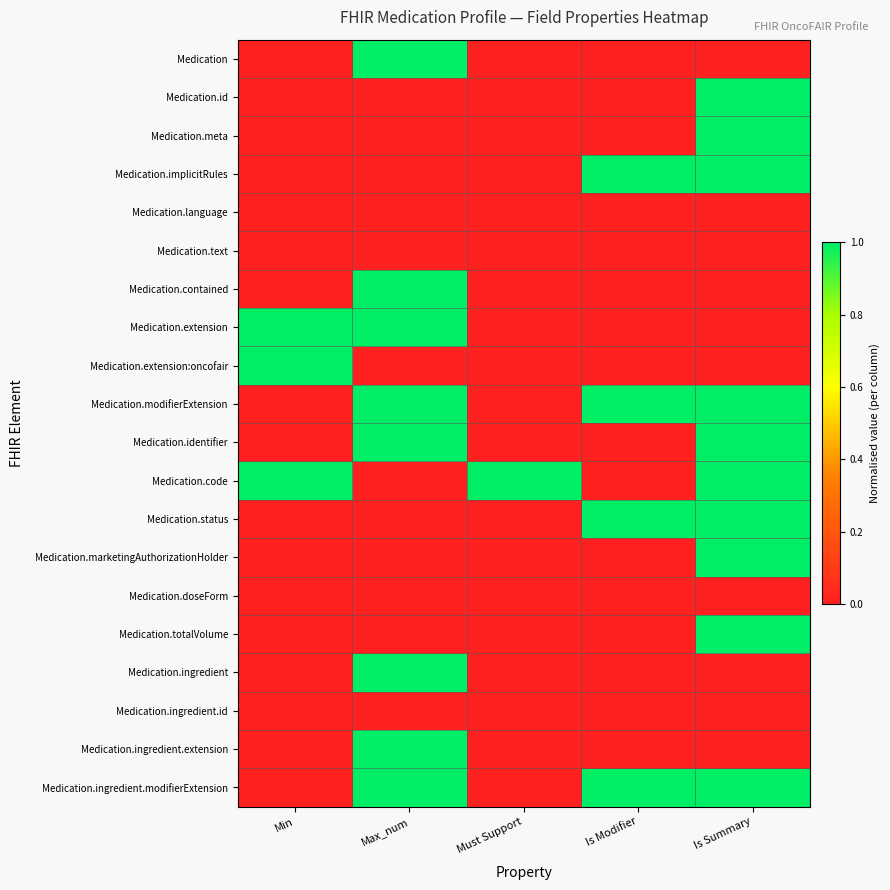

Reading right to left, extract all data points from this chart.

Medication: Is Summary=0	Is Modifier=0	Must Support=0	Max_num=1	Min=0
Medication.id: Is Summary=1	Is Modifier=0	Must Support=0	Max_num=0	Min=0
Medication.meta: Is Summary=1	Is Modifier=0	Must Support=0	Max_num=0	Min=0
Medication.implicitRules: Is Summary=1	Is Modifier=1	Must Support=0	Max_num=0	Min=0
Medication.language: Is Summary=0	Is Modifier=0	Must Support=0	Max_num=0	Min=0
Medication.text: Is Summary=0	Is Modifier=0	Must Support=0	Max_num=0	Min=0
Medication.contained: Is Summary=0	Is Modifier=0	Must Support=0	Max_num=1	Min=0
Medication.extension: Is Summary=0	Is Modifier=0	Must Support=0	Max_num=1	Min=1
Medication.extension:oncofair: Is Summary=0	Is Modifier=0	Must Support=0	Max_num=0	Min=1
Medication.modifierExtension: Is Summary=1	Is Modifier=1	Must Support=0	Max_num=1	Min=0
Medication.identifier: Is Summary=1	Is Modifier=0	Must Support=0	Max_num=1	Min=0
Medication.code: Is Summary=1	Is Modifier=0	Must Support=1	Max_num=0	Min=1
Medication.status: Is Summary=1	Is Modifier=1	Must Support=0	Max_num=0	Min=0
Medication.marketingAuthorizationHolder: Is Summary=1	Is Modifier=0	Must Support=0	Max_num=0	Min=0
Medication.doseForm: Is Summary=0	Is Modifier=0	Must Support=0	Max_num=0	Min=0
Medication.totalVolume: Is Summary=1	Is Modifier=0	Must Support=0	Max_num=0	Min=0
Medication.ingredient: Is Summary=0	Is Modifier=0	Must Support=0	Max_num=1	Min=0
Medication.ingredient.id: Is Summary=0	Is Modifier=0	Must Support=0	Max_num=0	Min=0
Medication.ingredient.extension: Is Summary=0	Is Modifier=0	Must Support=0	Max_num=1	Min=0
Medication.ingredient.modifierExtension: Is Summary=1	Is Modifier=1	Must Support=0	Max_num=1	Min=0